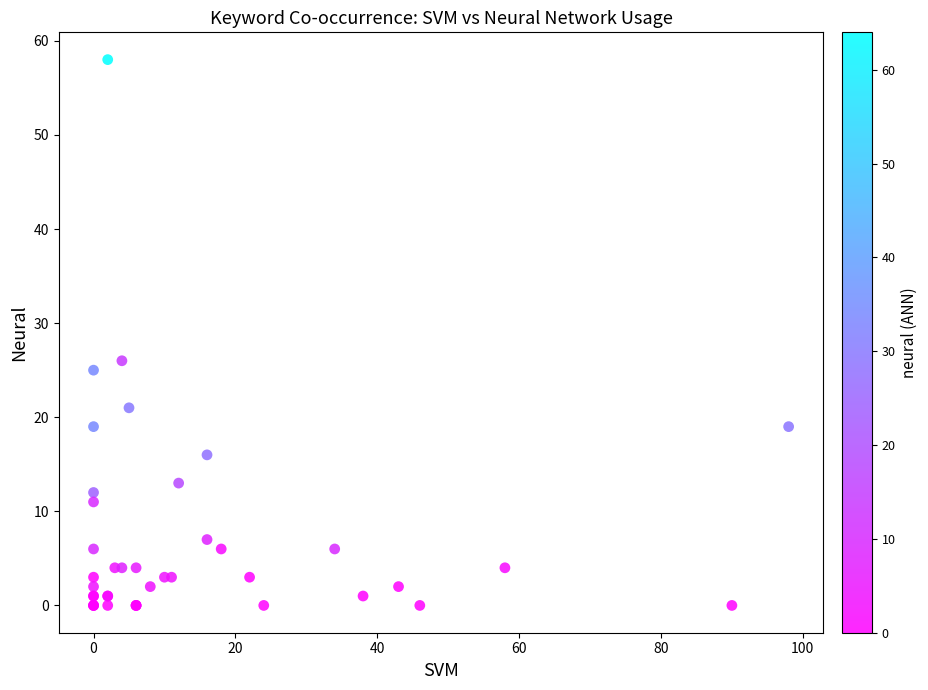

What Y value in the scatter plot is closest to 29?

26